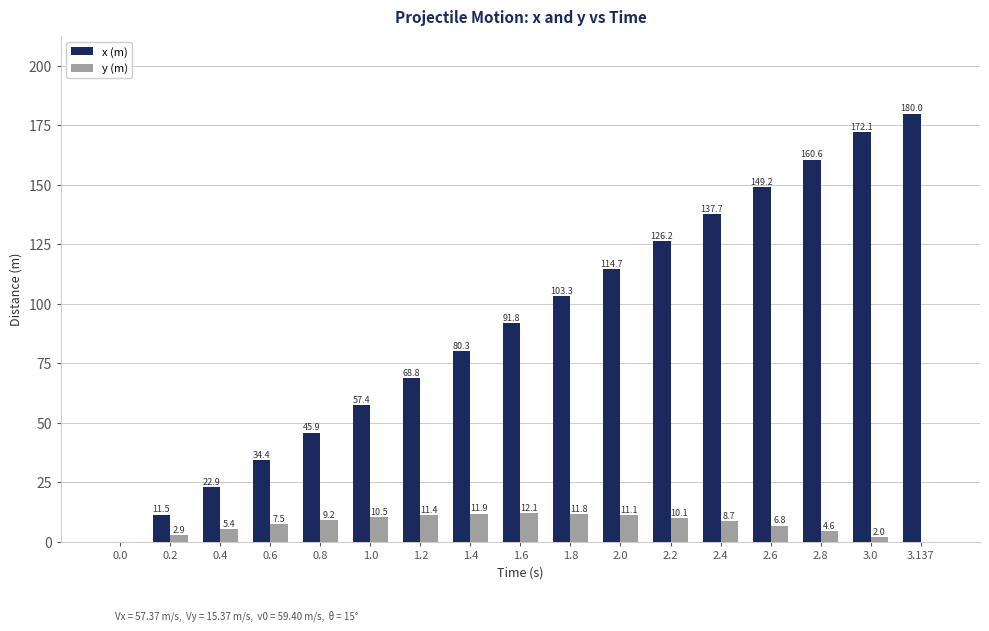

How many values in x (m) are above zero?

16